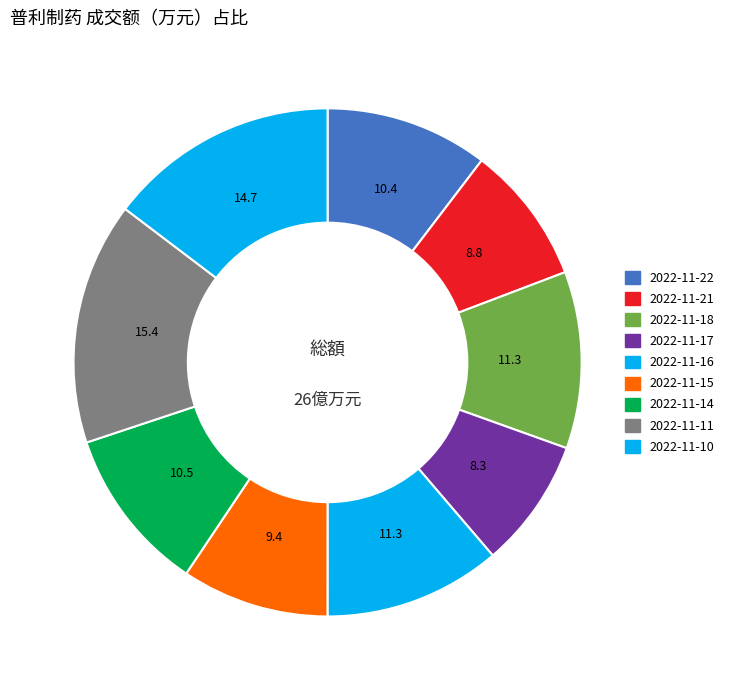

To the nearest percent, what portion does 2022-11-21 represent?

9%